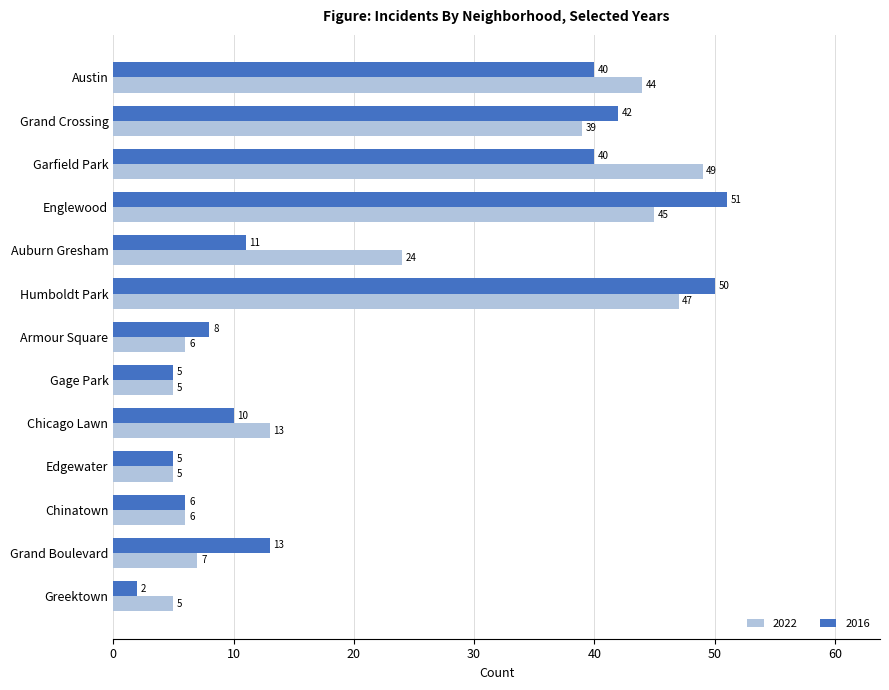

What is the lowest value of the 2022 series?

5